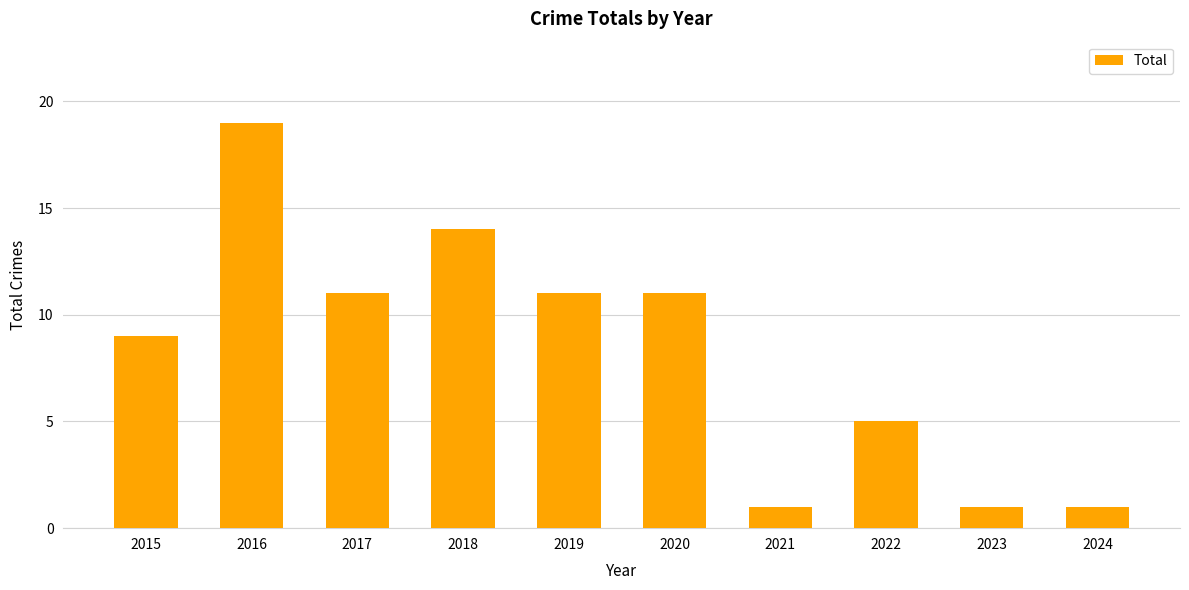

Reading right to left, transcribe all the data shown in this chart.

1	1	5	1	11	11	14	11	19	9